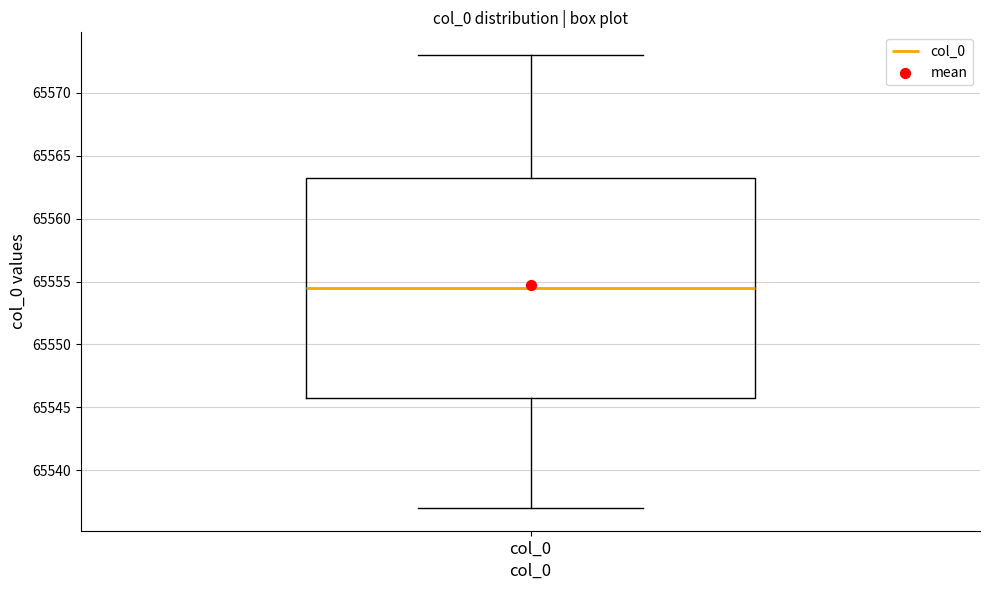

Read this box plot against the y-axis: the position of the median line, the range covered by the box, and the ends of both whiskers. The values are not printed on the chart, so give them approximately, as read against the axis.

median 65554.5, box 65546.0 to 65563.5, whiskers 65537.0 to 65573.0